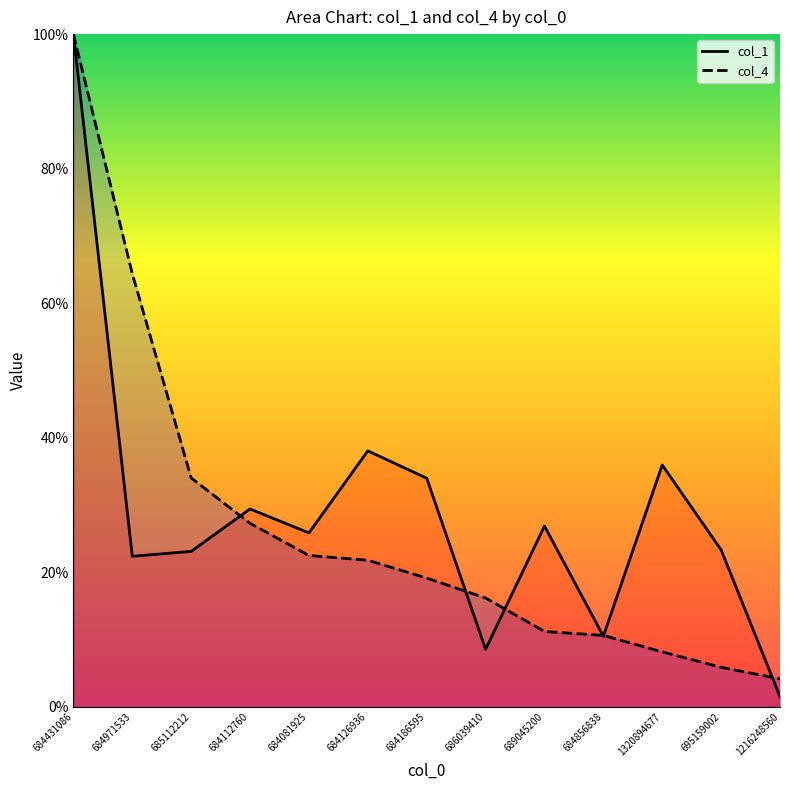

Which series has the largest total across all categories?

col_1